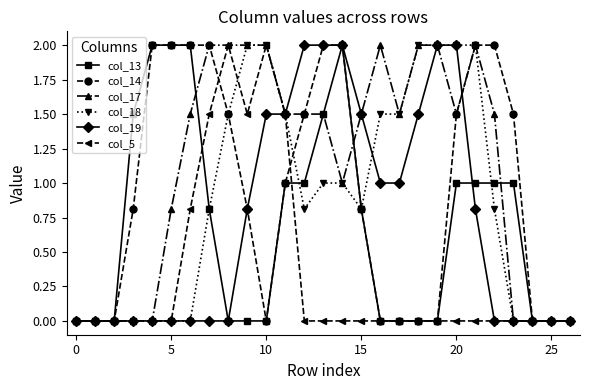

What is the maximum value for col_18?

2.0